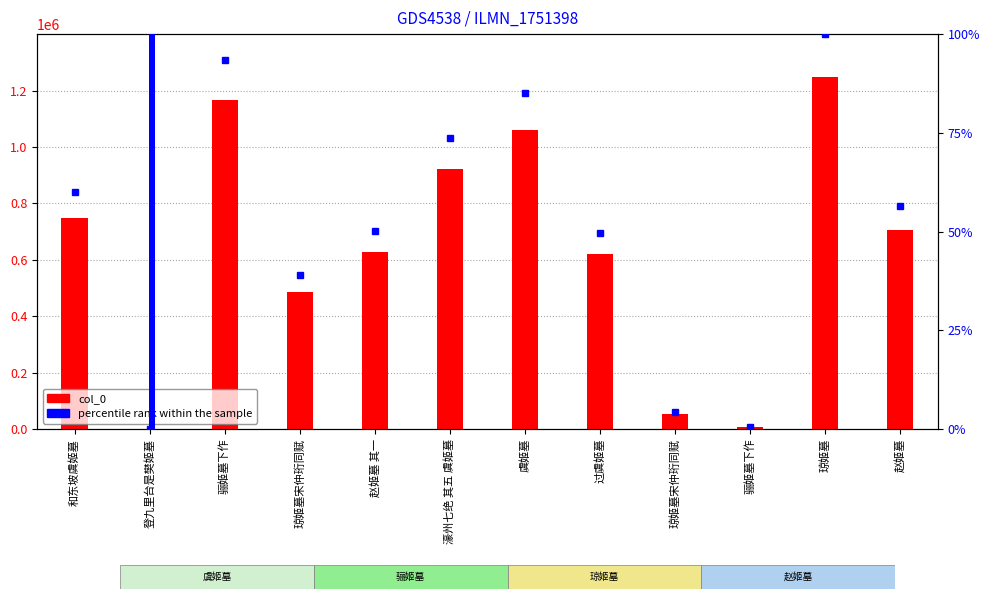

What is the sum of all col_0 values?

7643974